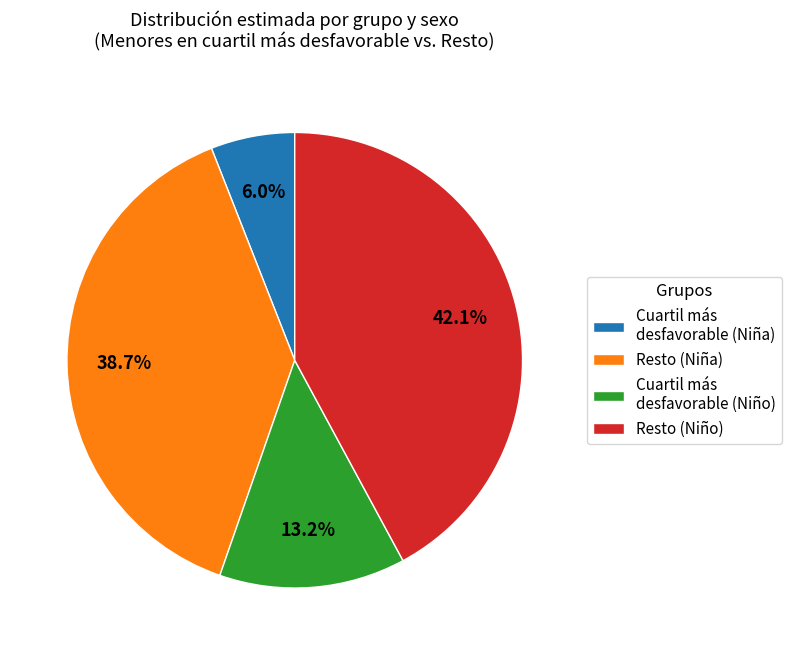

Is Resto (Niña) the majority of the pie?

No